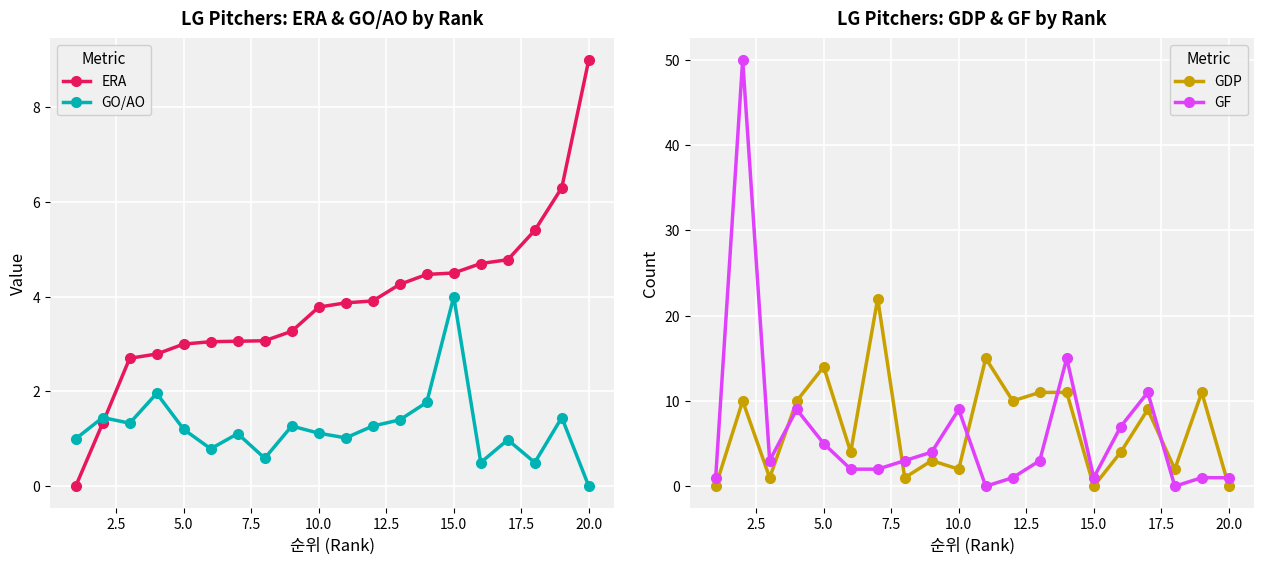

What is the sum of all GO/AO values?

24.7